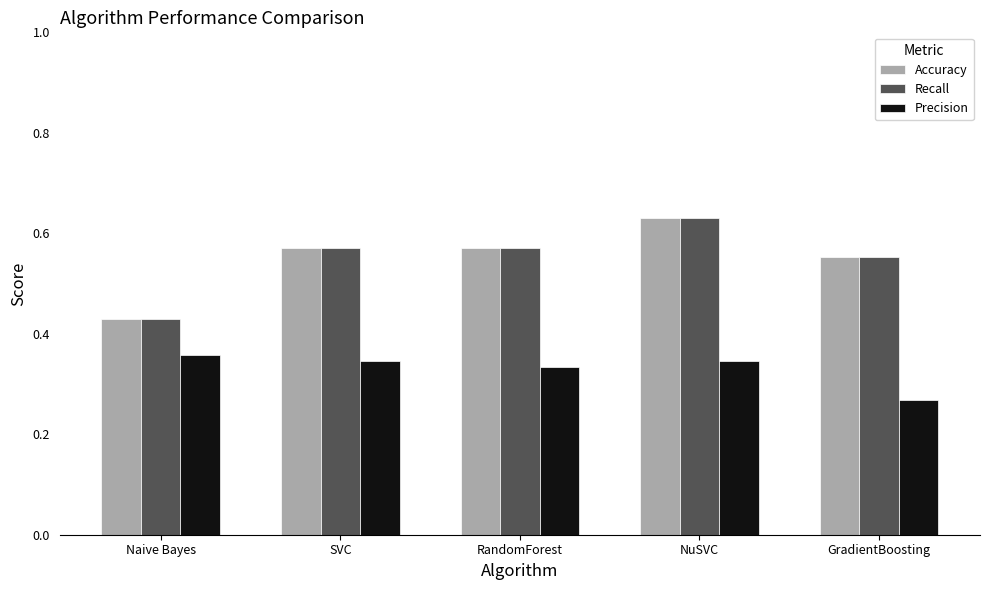

Is the value of Recall at Naive Bayes greater than the value of Precision at Naive Bayes?

Yes